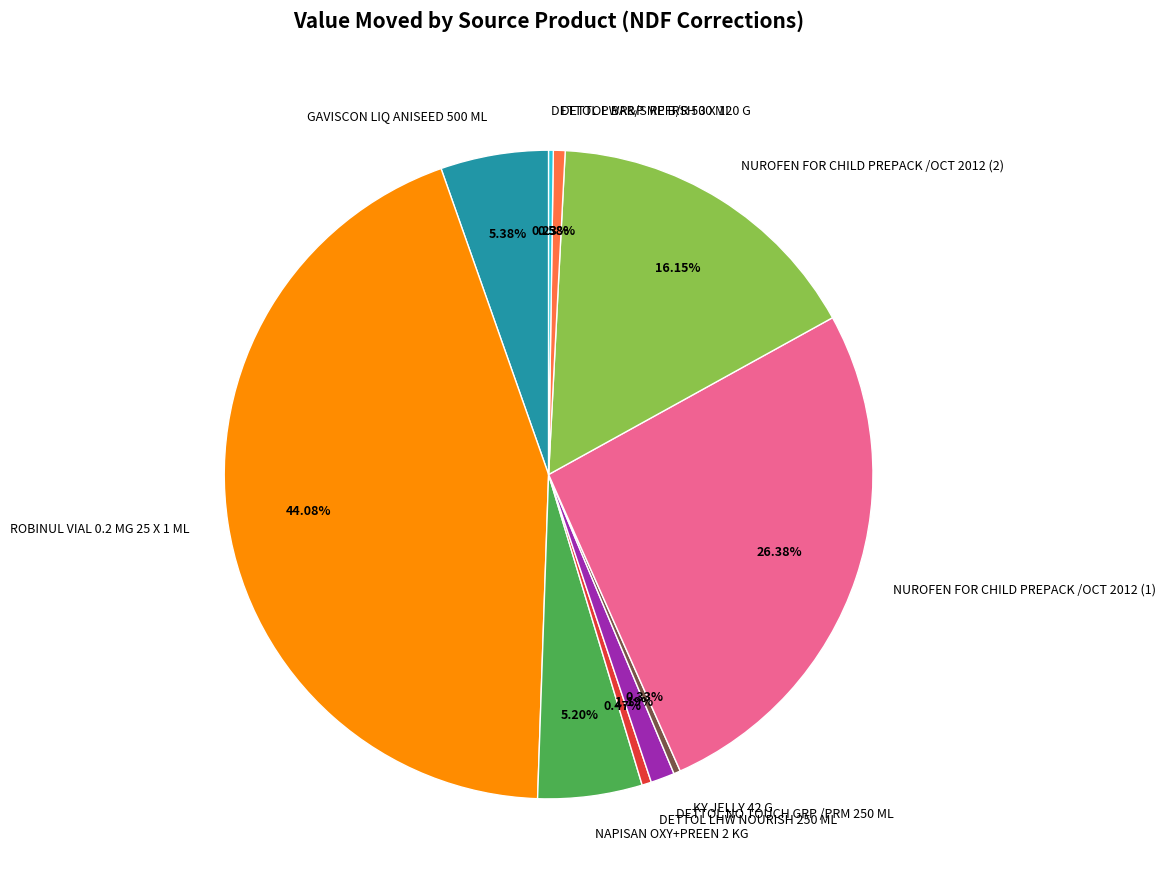

Does DETTOL LHW NOURISH 250 ML represent more than half of the total?

No